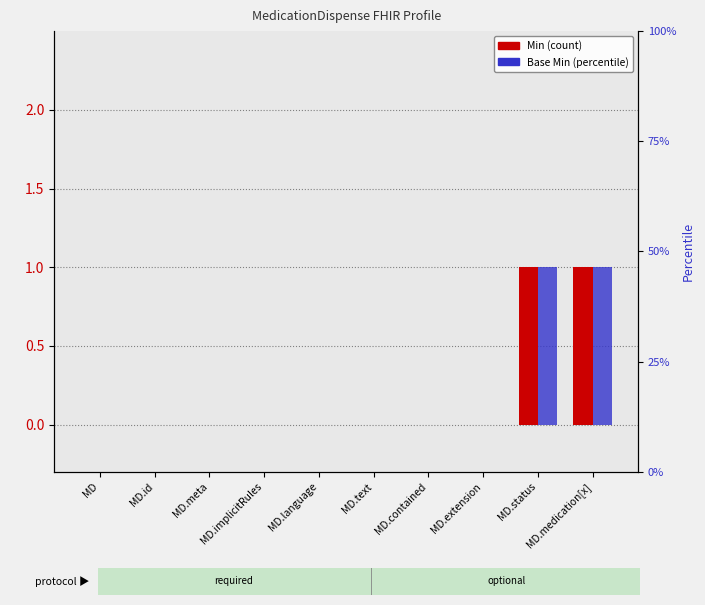

How many values in Base Min are above zero?

2